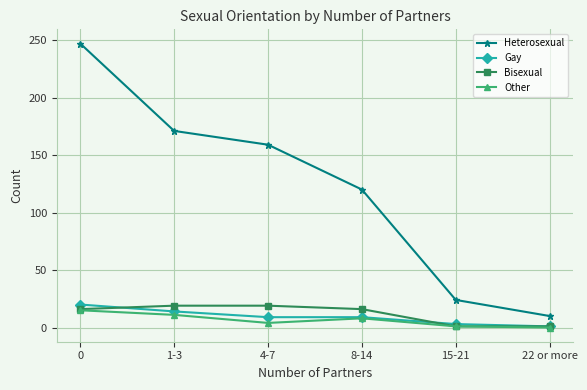

True or false: Other and Heterosexual cross at least once.

False